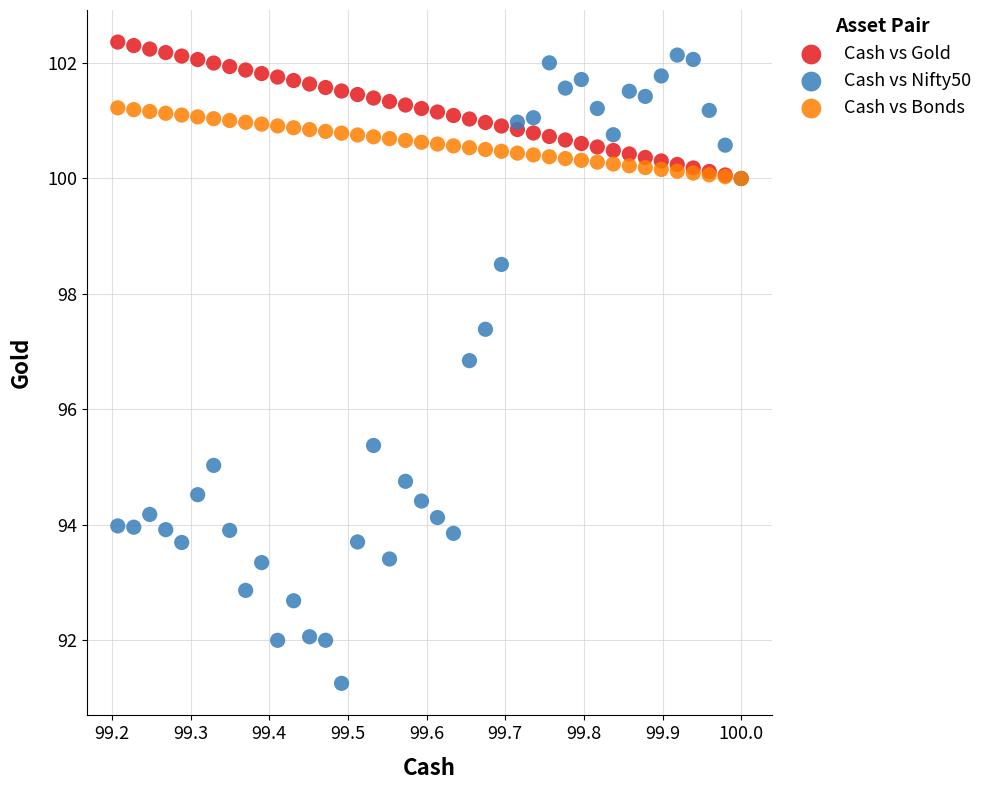

Which series reaches the minimum Y coordinate?

Cash vs Nifty50